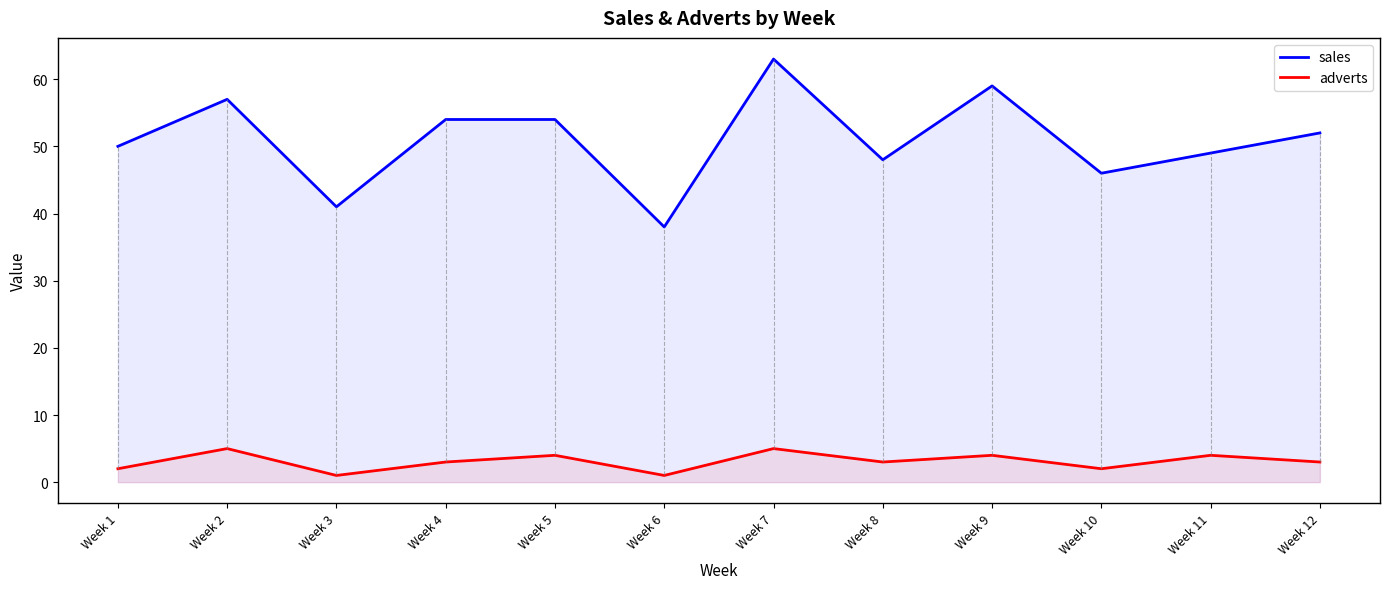

Reading left to right, extract all data points from this chart.

sales: Week 1=50	Week 2=57	Week 3=41	Week 4=54	Week 5=54	Week 6=38	Week 7=63	Week 8=48	Week 9=59	Week 10=46	Week 11=49	Week 12=52
adverts: Week 1=2	Week 2=5	Week 3=1	Week 4=3	Week 5=4	Week 6=1	Week 7=5	Week 8=3	Week 9=4	Week 10=2	Week 11=4	Week 12=3